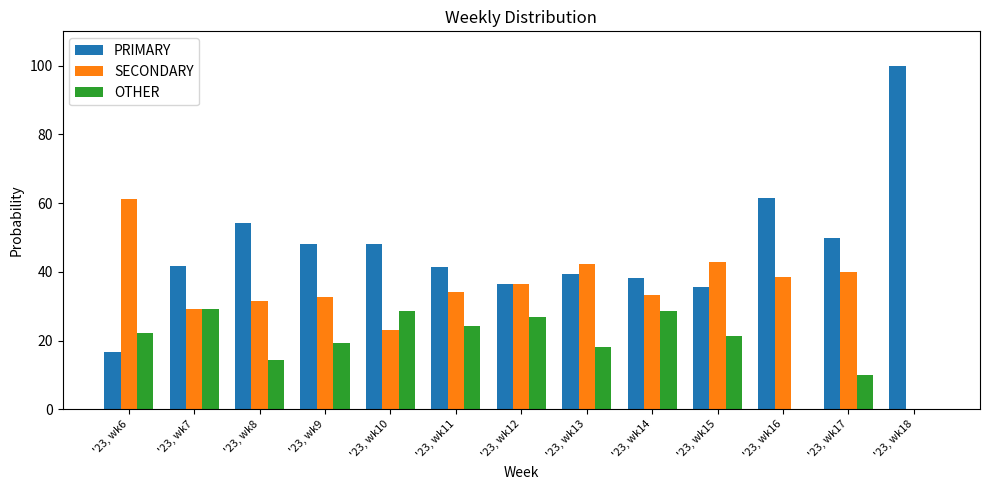

Are the bars grouped side by side (vs. stacked)?

Yes